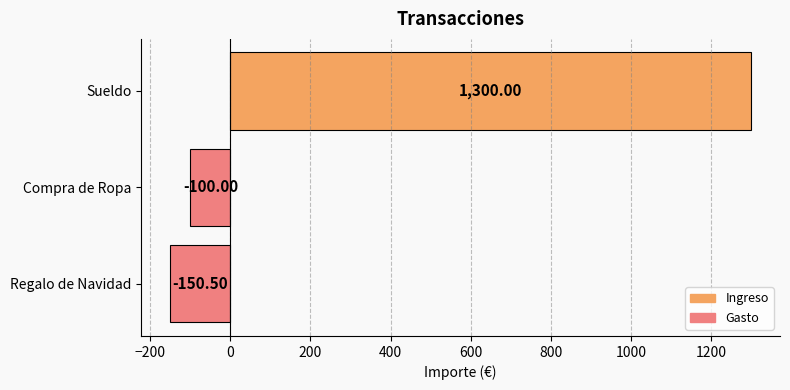

Which category has the lowest value across all series?

Regalo de Navidad